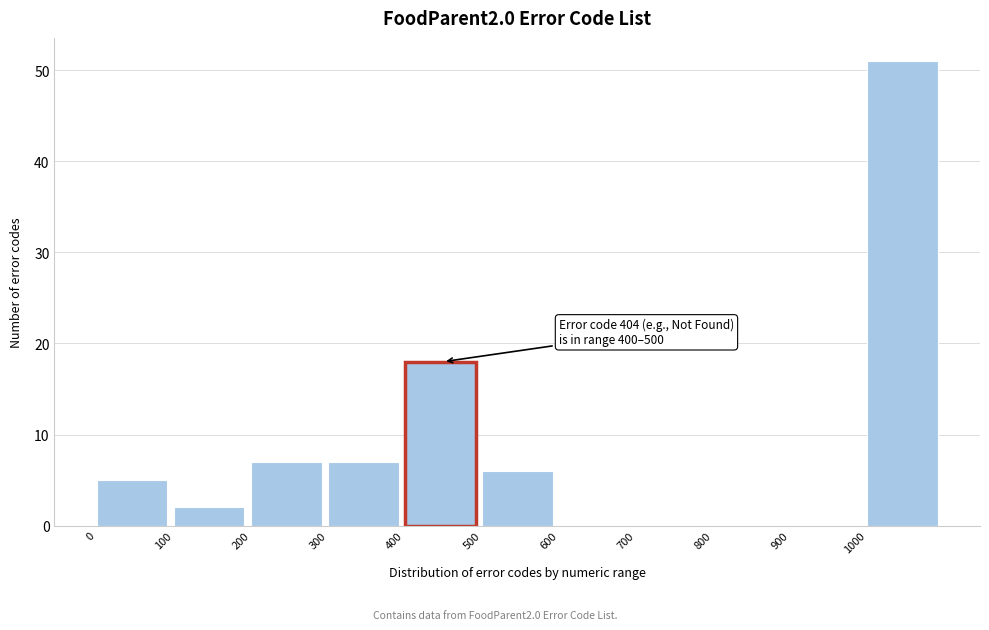

Over which range of the x-axis is the bar tallest?

1000 to 1100